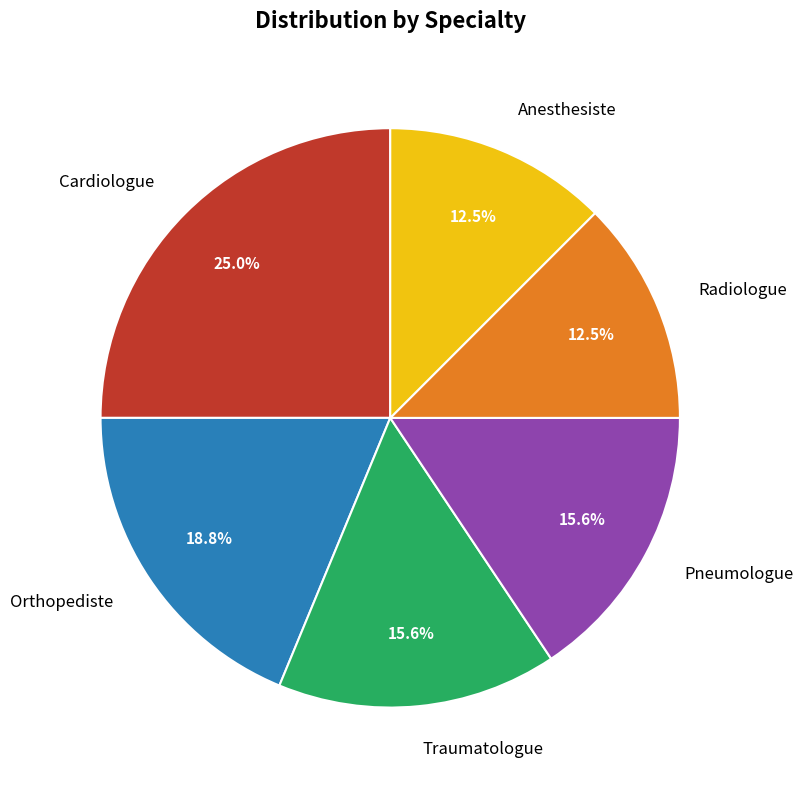

Which slice is the largest?

Cardiologue